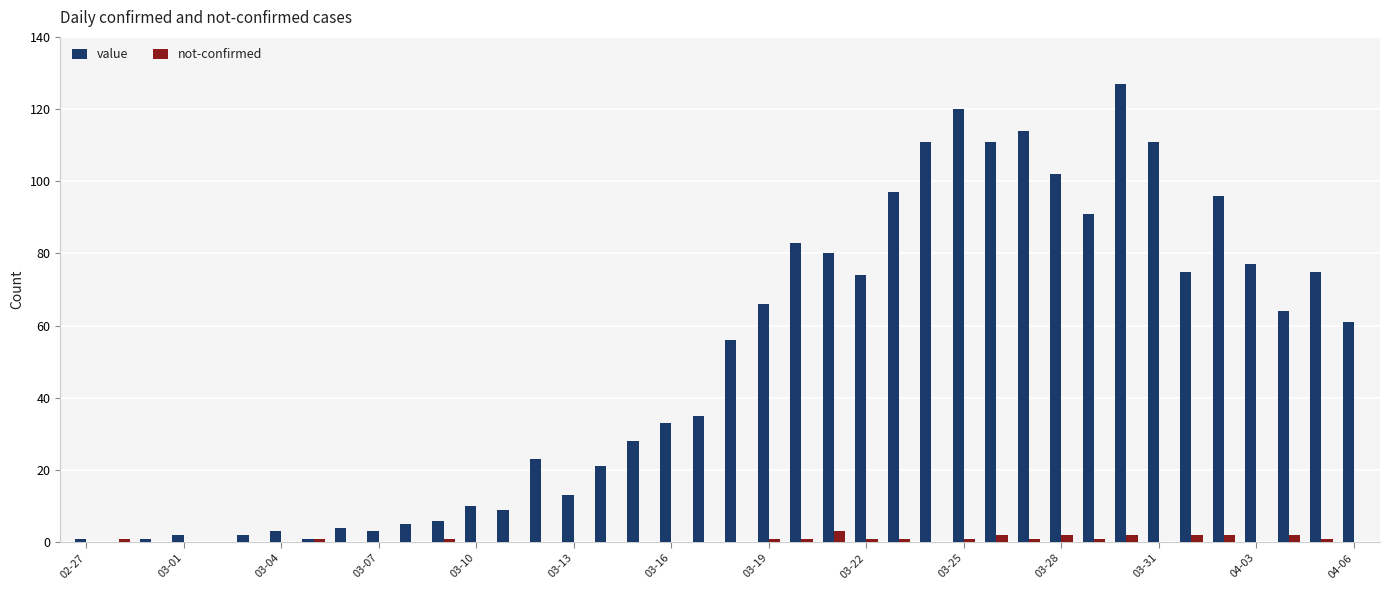

What is the maximum value for not-confirmed?

3